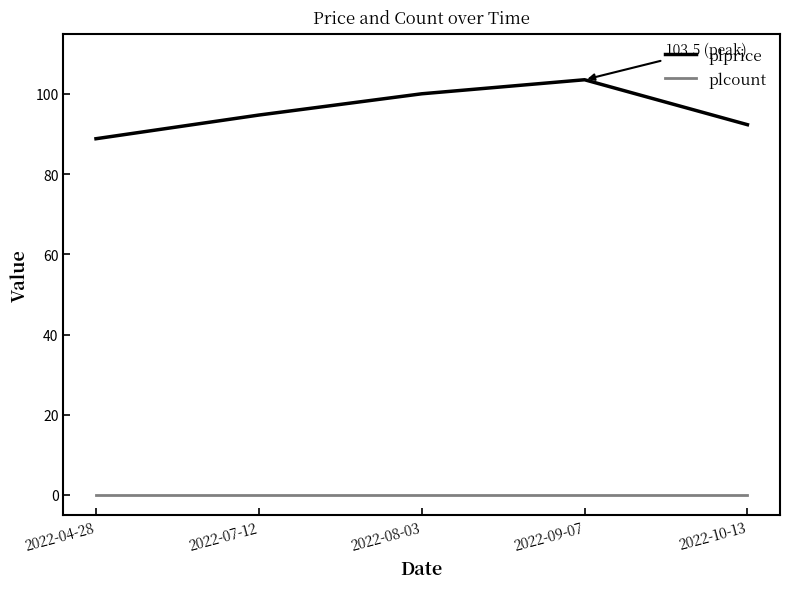

Reading left to right, transcribe all the data shown in this chart.

plprice: 88.8	94.7	100.0	103.5	92.3
plcount: 0.0	0.0	0.0	0.0	0.0